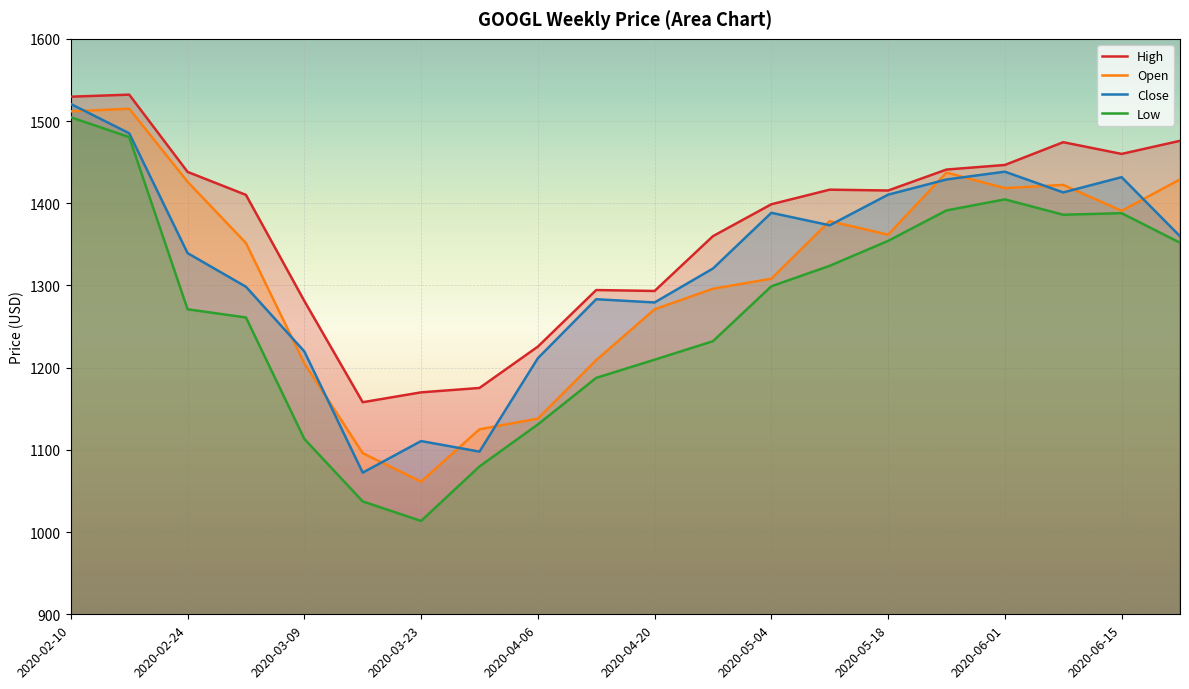

Rank the series by their maximum value, from lowest to highest.

Low, Open, Close, High